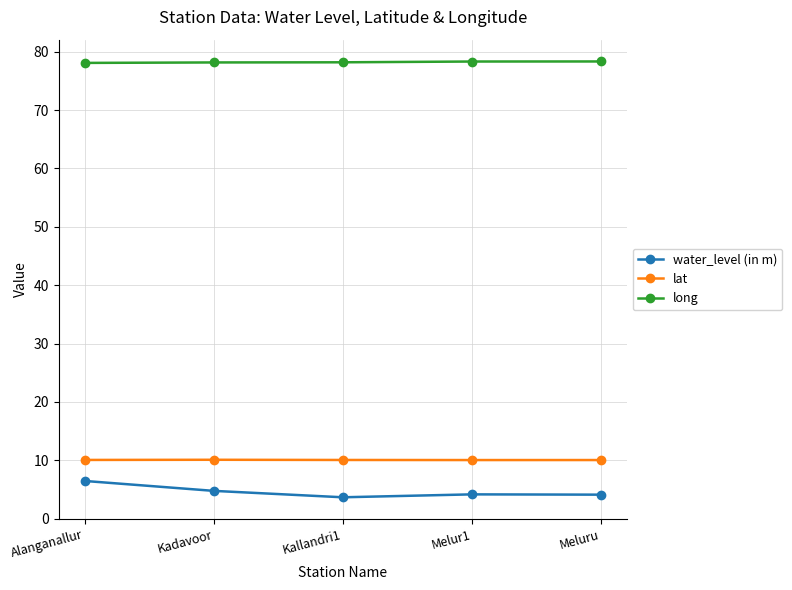

Count the number of data series in this chart.

3